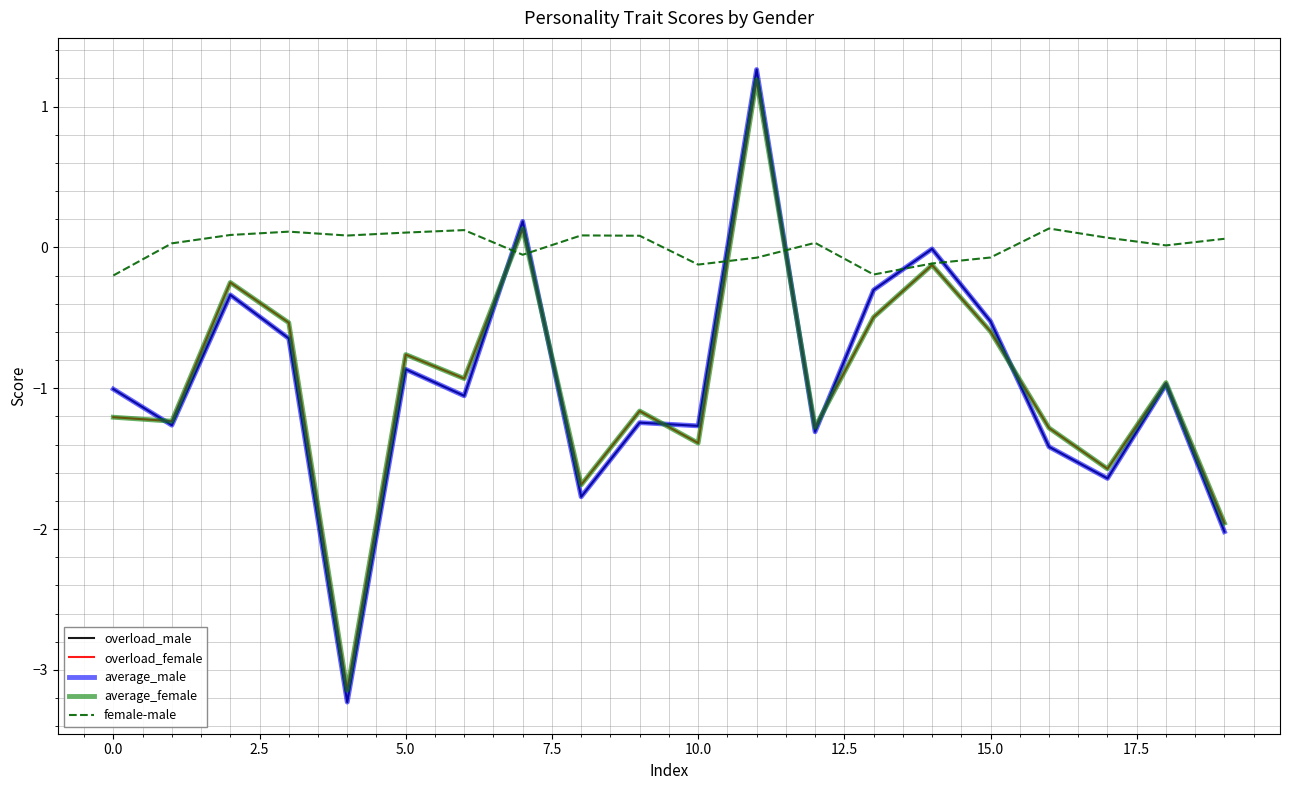

What is the sum of all overload_female values?

-19.3